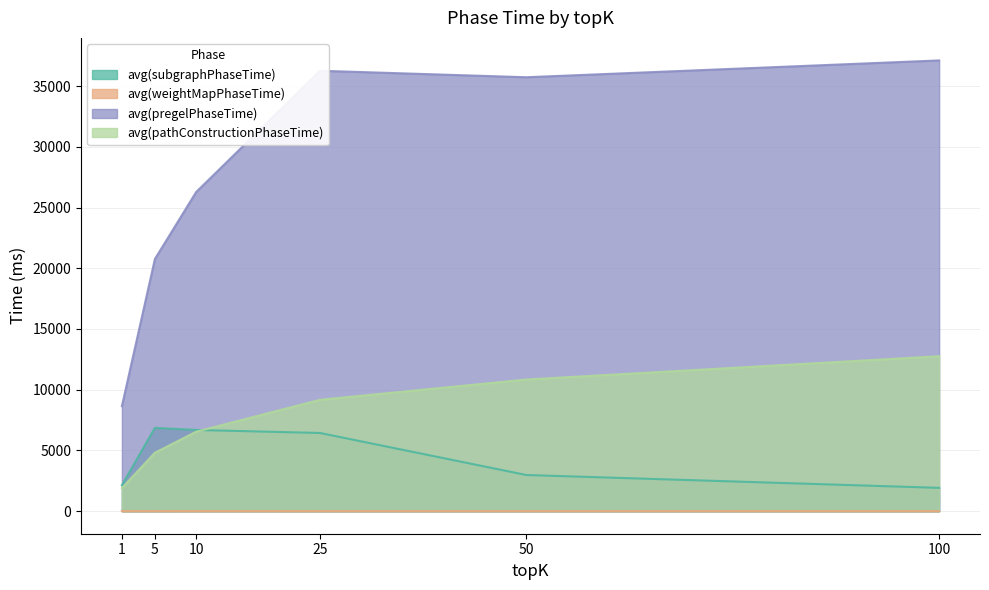

What is the difference between the maximum and minimum values in the avg(subgraphPhaseTime) series?

4936.4